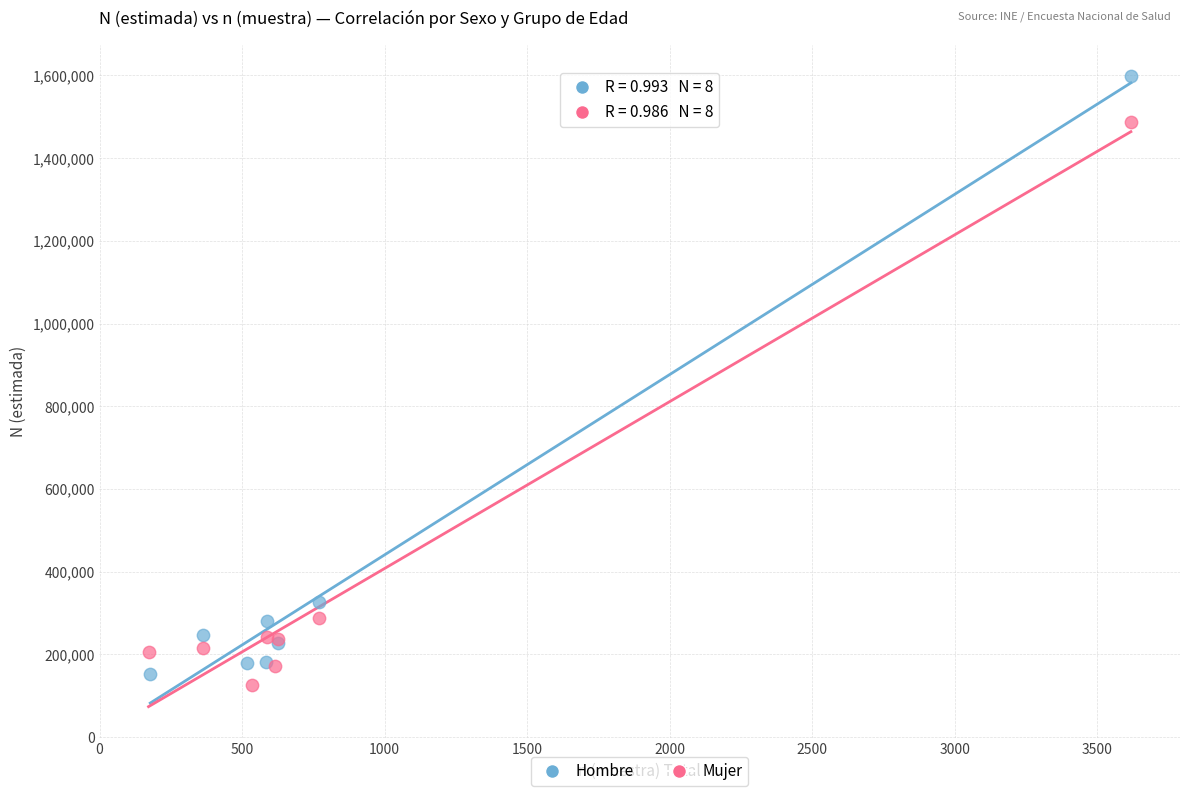

Which series contains the highest Y value?

Hombre